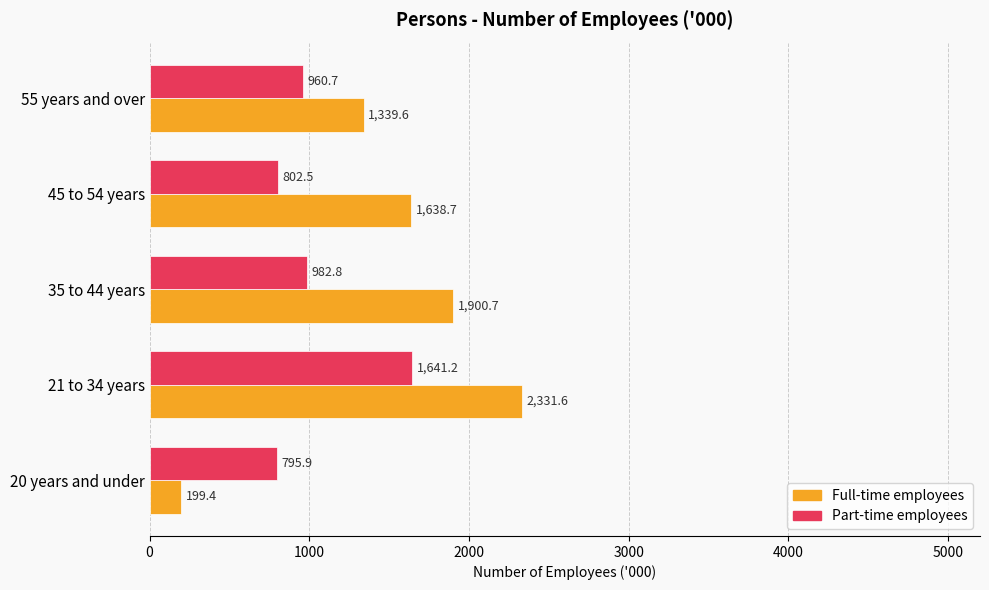

The value of Part-time employees at 45 to 54 years is 178.7. True or false?

False